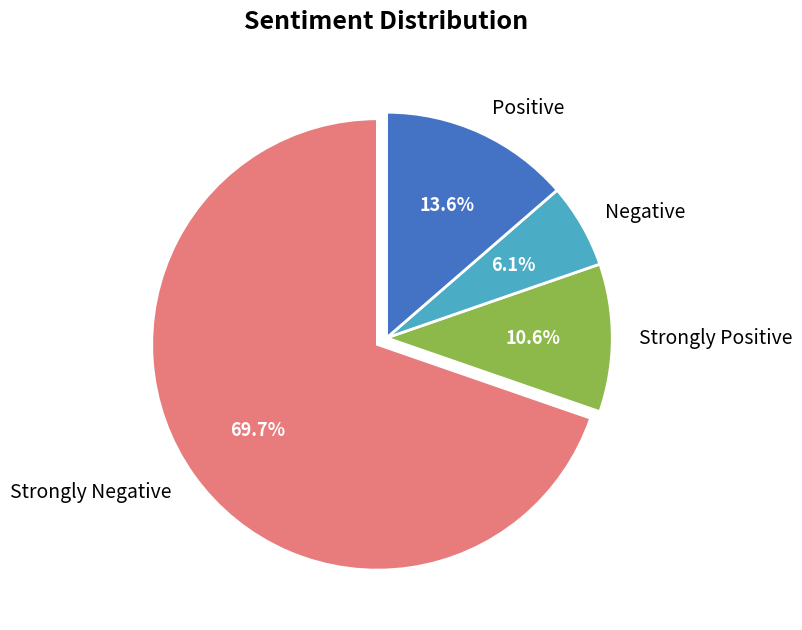

How many segments does this pie chart have?

4